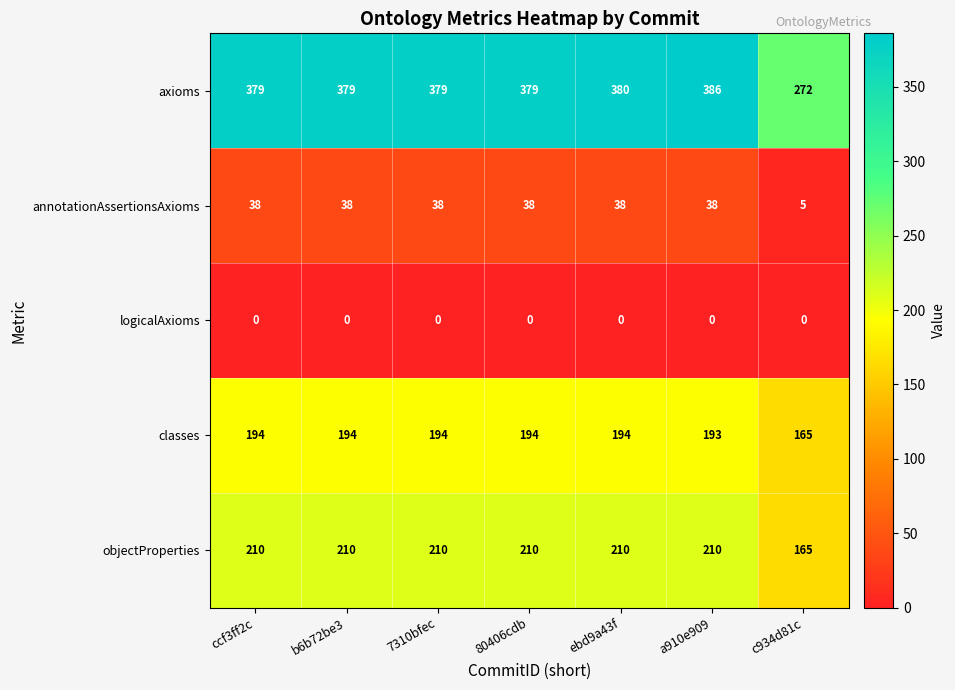

What is the total value across all series at c934d81c?

607